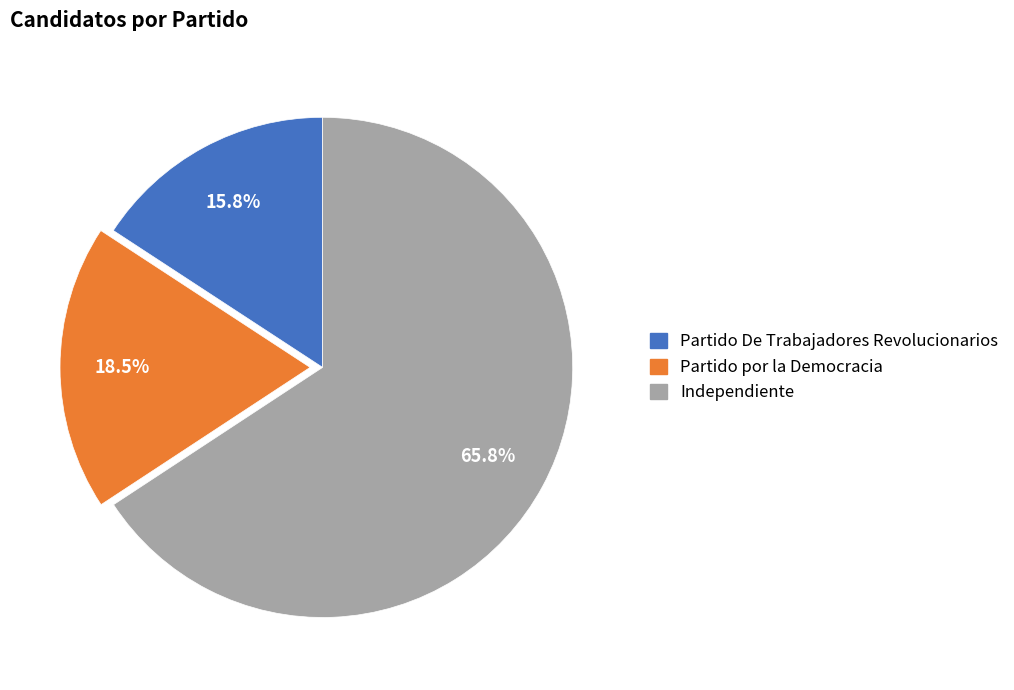

Rank the categories by value from highest to lowest.

Independiente, Partido por la Democracia, Partido De Trabajadores Revolucionarios